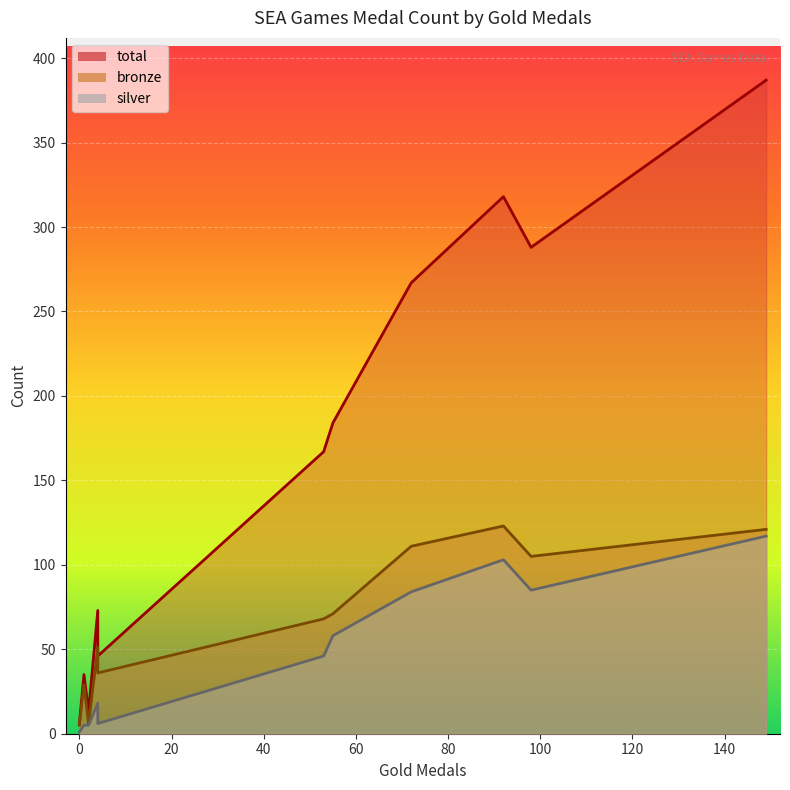

True or false: total has a value of 6 at TIMOR-LESTE.

True